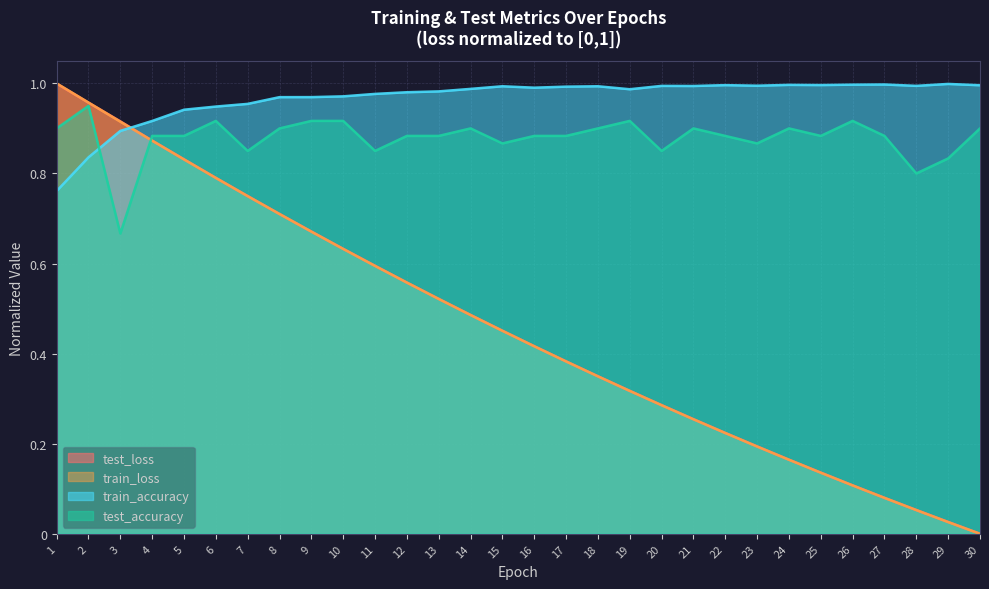

Reading left to right, what are all the values shown in this chart?

test_loss: 1.0	1.0	0.9	0.9	0.8	0.8	0.7	0.7	0.7	0.6	0.6	0.6	0.5	0.5	0.5	0.4	0.4	0.3	0.3	0.3	0.3	0.2	0.2	0.2	0.1	0.1	0.1	0.1	0.0	0.0
train_loss: 1.0	1.0	0.9	0.9	0.8	0.8	0.7	0.7	0.7	0.6	0.6	0.6	0.5	0.5	0.5	0.4	0.4	0.3	0.3	0.3	0.3	0.2	0.2	0.2	0.1	0.1	0.1	0.1	0.0	0.0
train_accuracy: 0.8	0.8	0.9	0.9	0.9	0.9	1.0	1.0	1.0	1.0	1.0	1.0	1.0	1.0	1.0	1.0	1.0	1.0	1.0	1.0	1.0	1.0	1.0	1.0	1.0	1.0	1.0	1.0	1.0	1.0
test_accuracy: 0.9	0.9	0.7	0.9	0.9	0.9	0.9	0.9	0.9	0.9	0.9	0.9	0.9	0.9	0.9	0.9	0.9	0.9	0.9	0.9	0.9	0.9	0.9	0.9	0.9	0.9	0.9	0.8	0.8	0.9